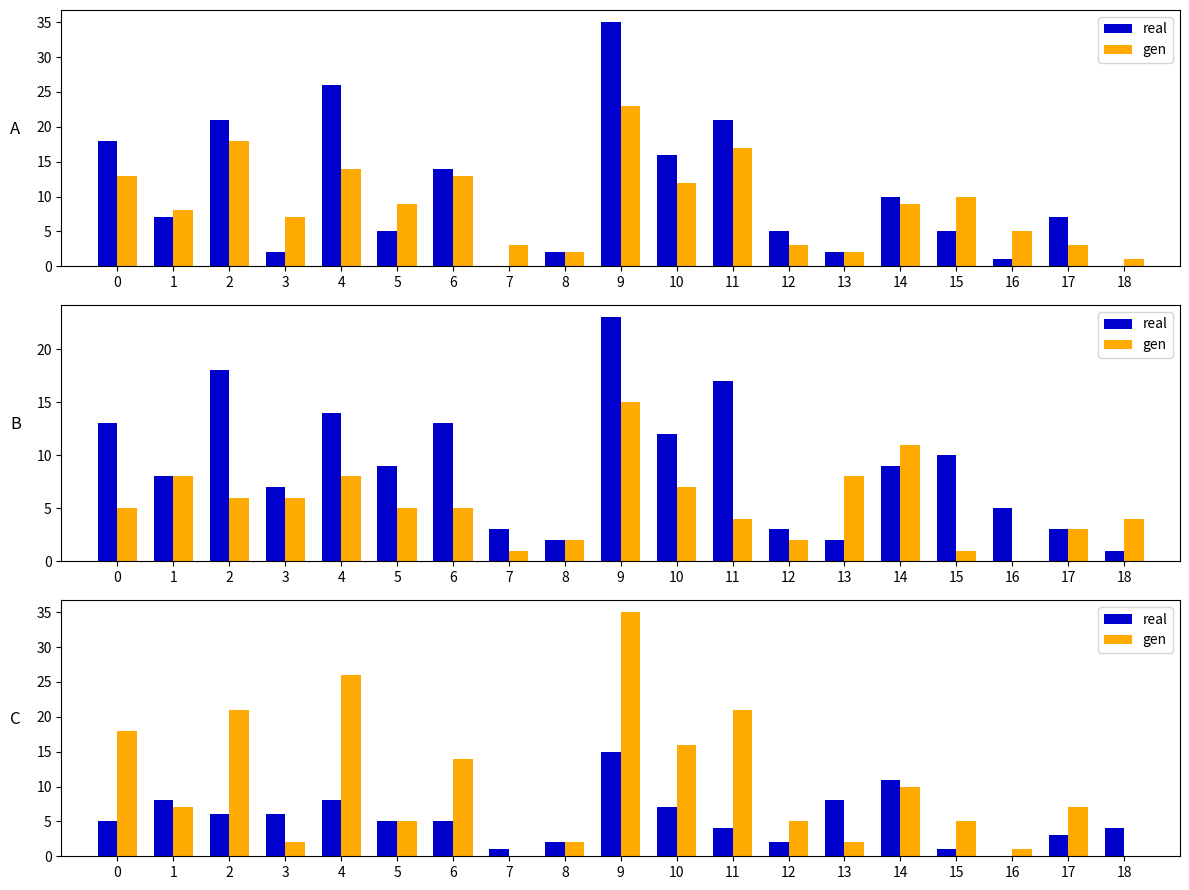

How many bars are there in each group?

2